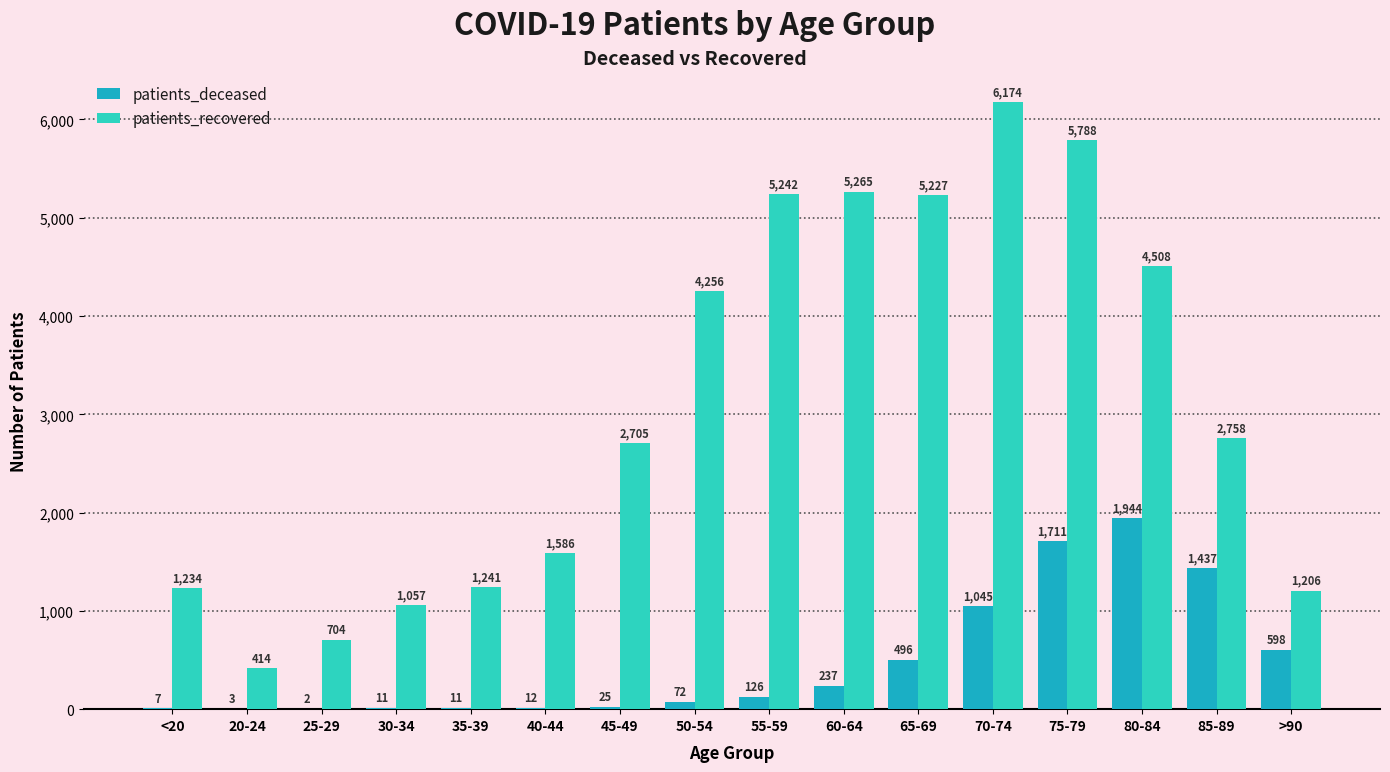

What is the sum of the patients_deceased values at 55-59 and 70-74?

1171